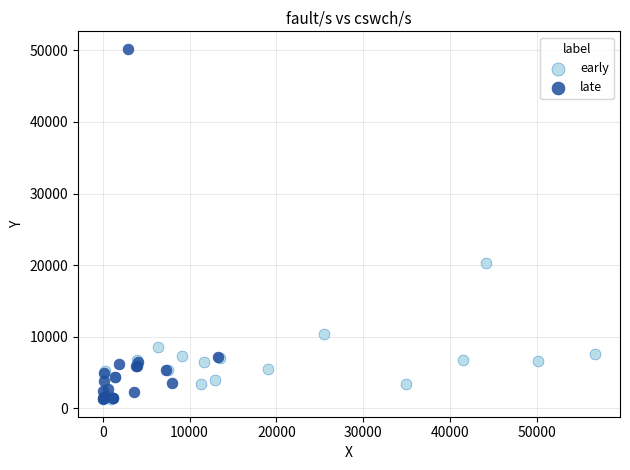

What are all the series names shown in the legend?

early, late